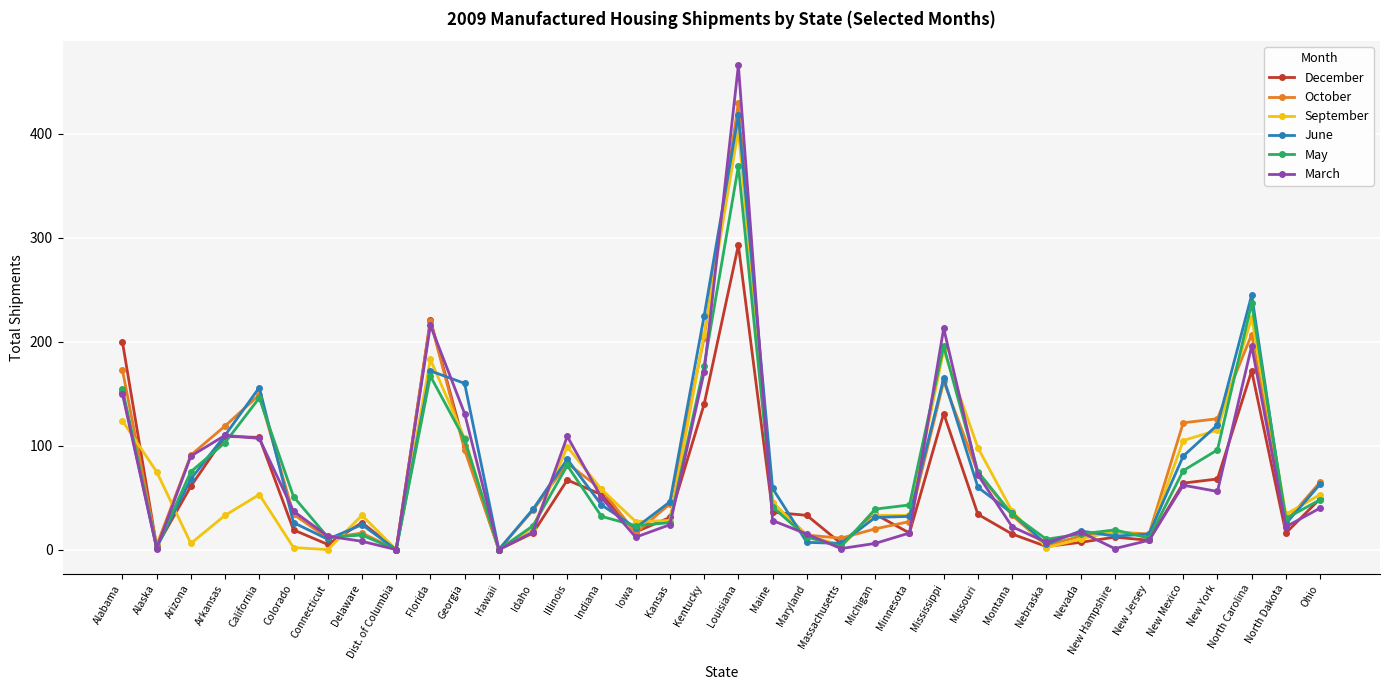

Which series has the largest range (max minus min)?

March